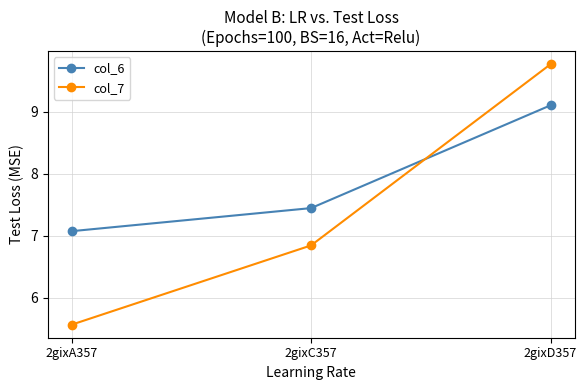

Which series has the largest total across all categories?

col_6